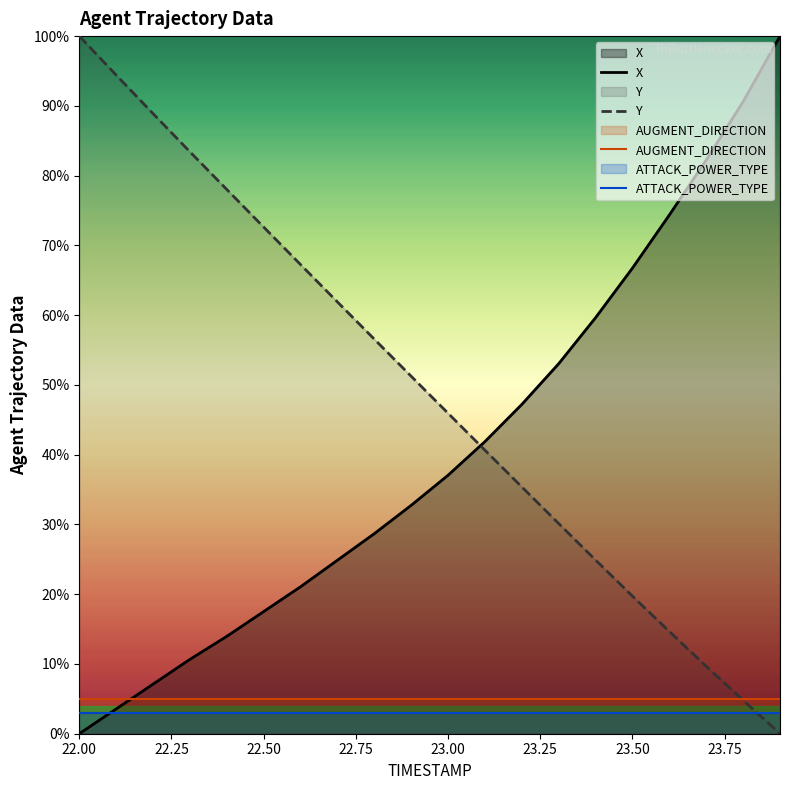

How many values in the Y series exceed 51?

10